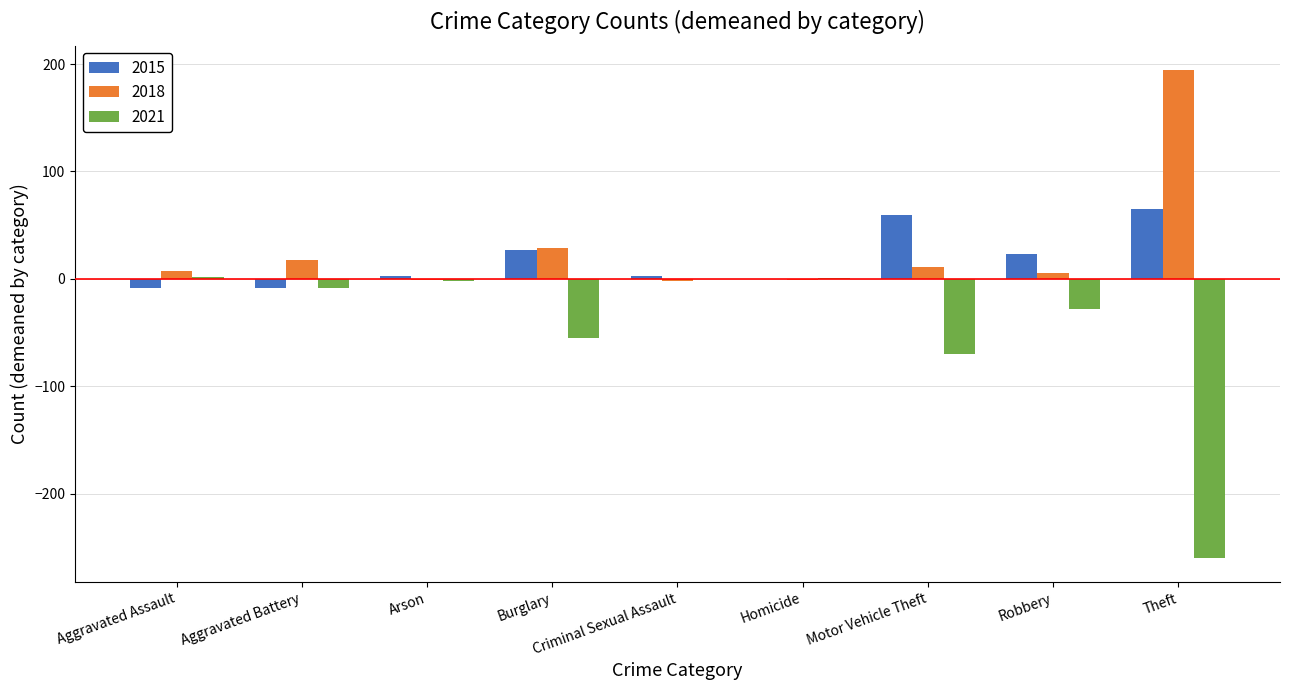

Which category has the highest value across all series?

Theft